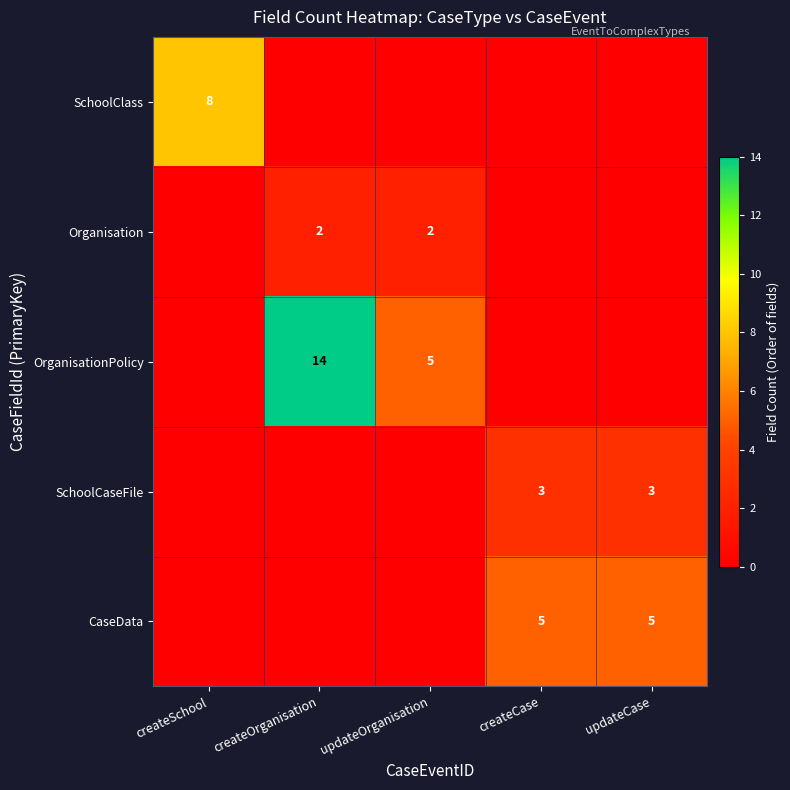

How many data points does each series have?

5